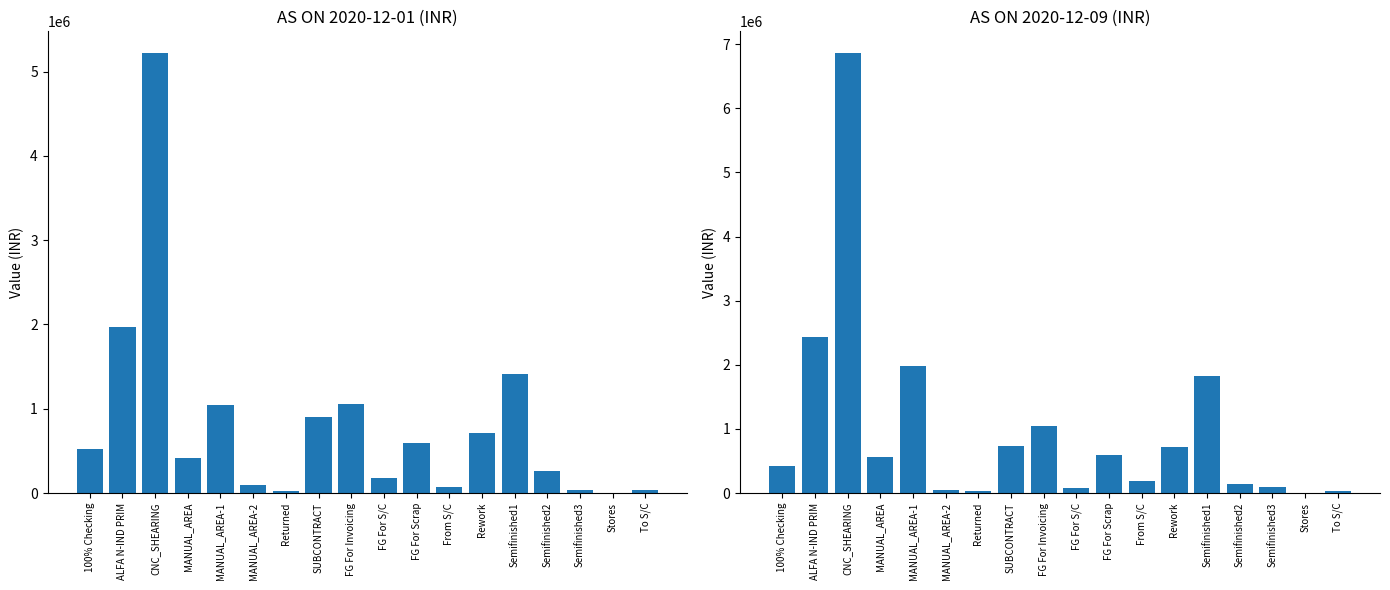

Rank the categories by AS ON 2020-12-01 value from highest to lowest.

CNC_SHEARING, ALFA N-IND PRIM, Semifinished1, FG For Invoicing, MANUAL_AREA-1, SUBCONTRACT, Rework, FG For Scrap, 100% Checking, MANUAL_AREA, Semifinished2, FG For S/C, MANUAL_AREA-2, From S/C, Semifinished3, To S/C, Returned, Stores